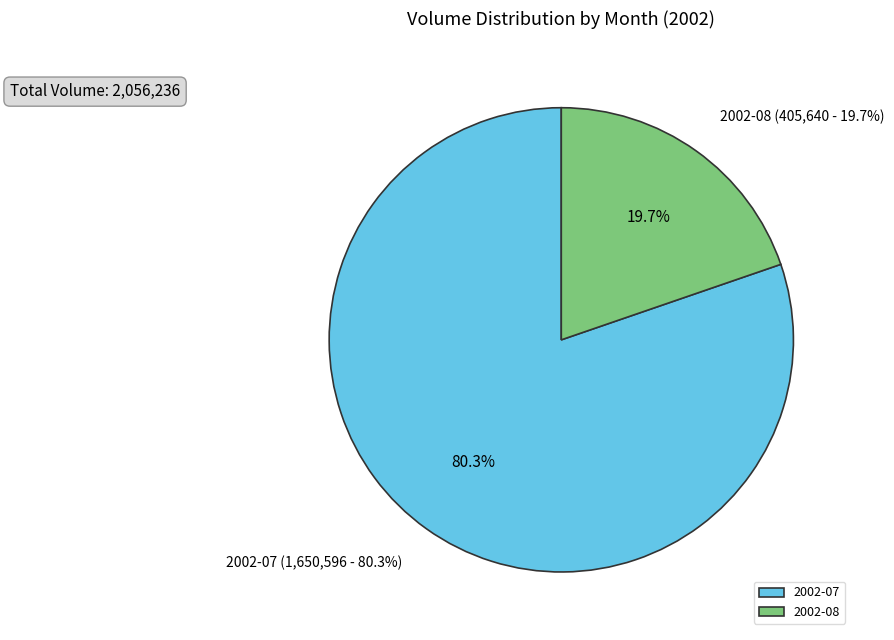

Is it true that 2002-07 is 1% of the pie?

False